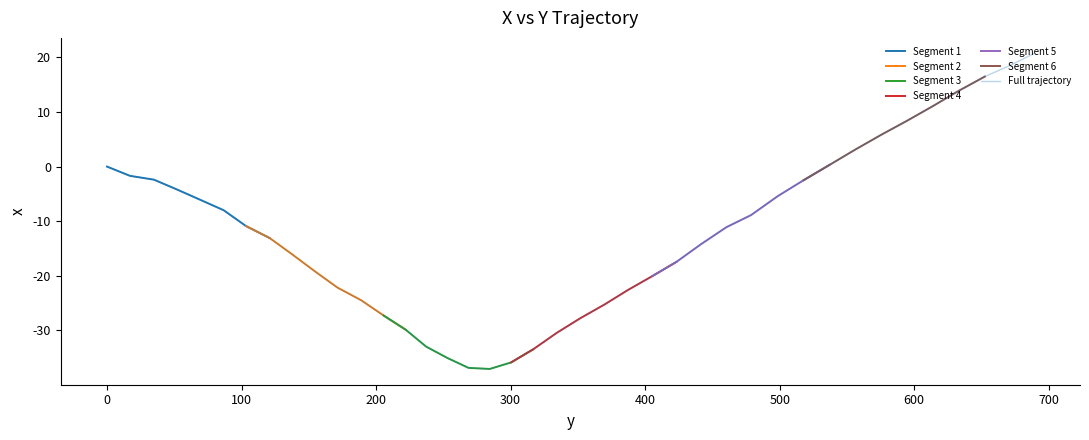

What is the value of the 33rd point from the left?

3.1